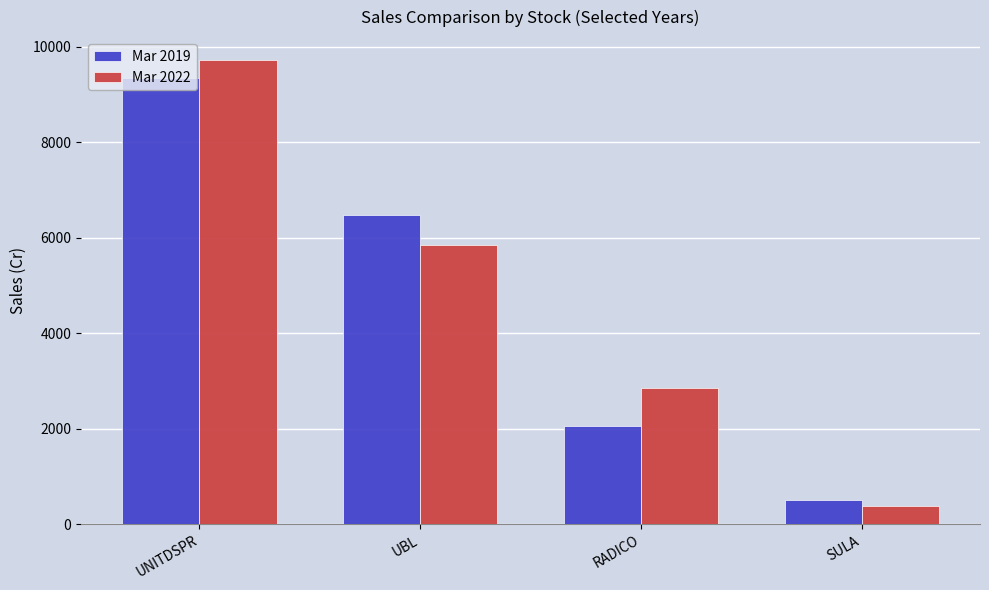

What is the spread (max minus min) of values at UBL?

637